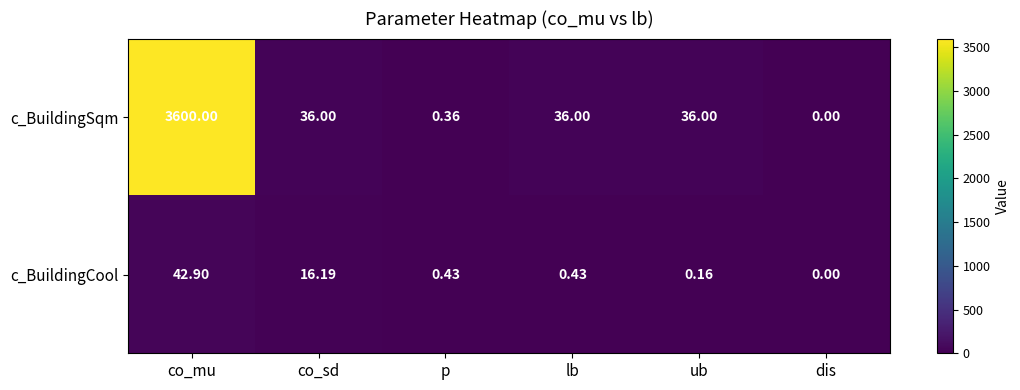

At which label does c_BuildingSqm first exceed 36?

co_mu